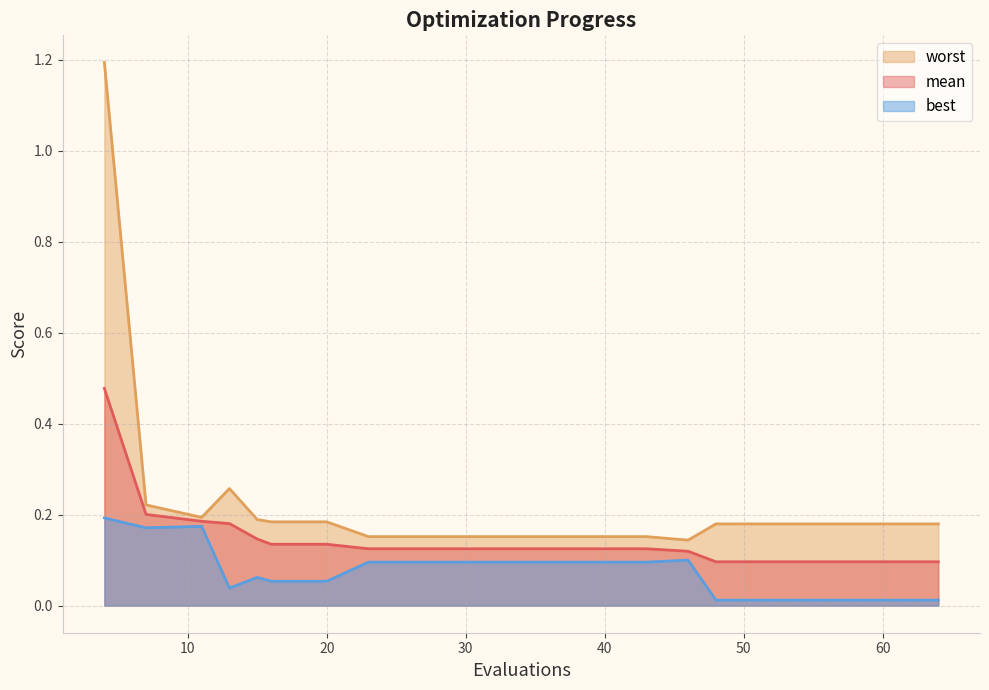

What is the difference between the highest and lowest values at 15?

0.1